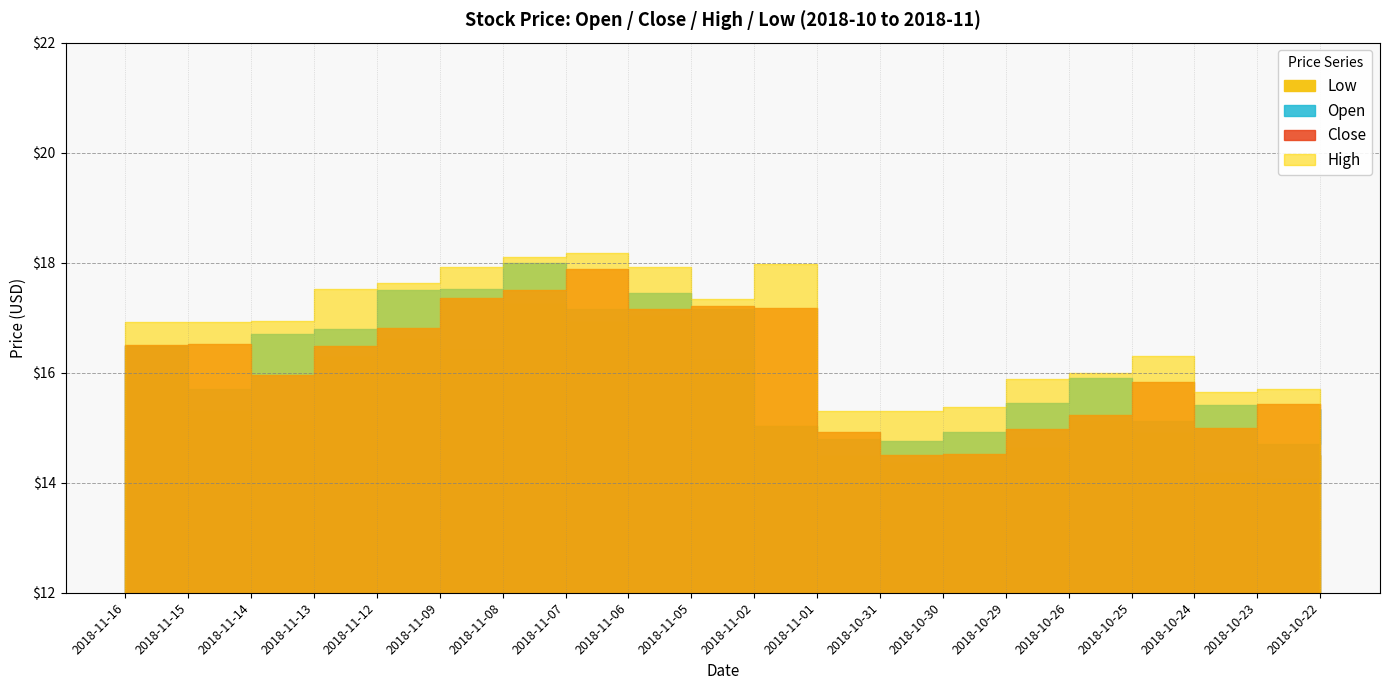

List the series in order of their peak value, lowest first.

low, close, open, high